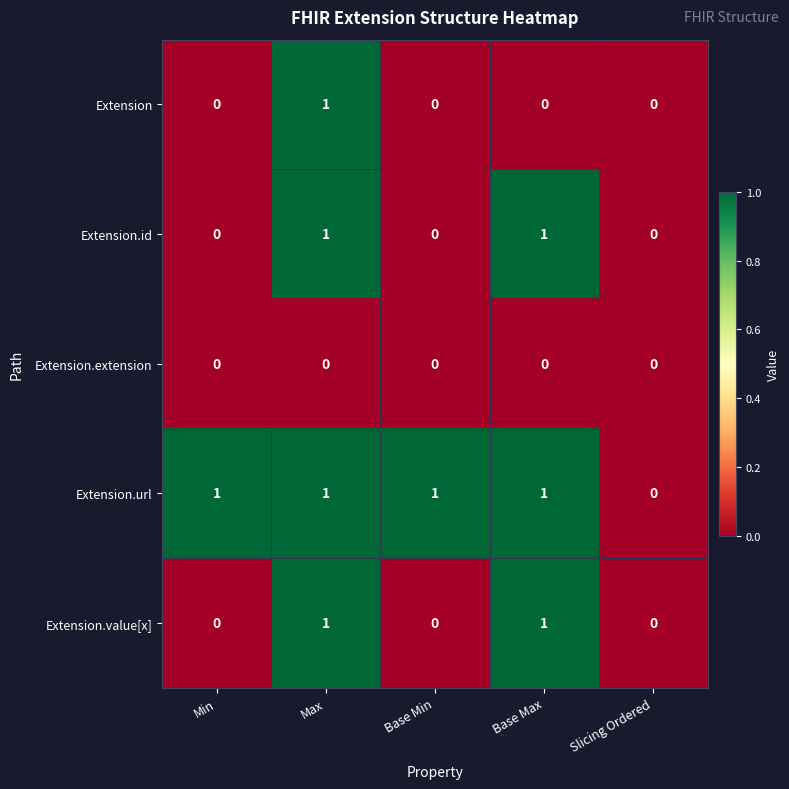

Which category has the highest value in the Extension series?

Max